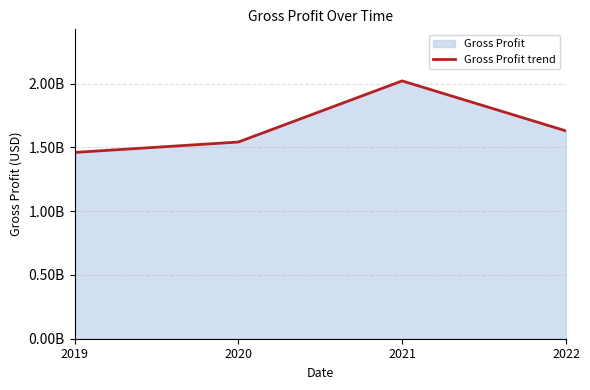

What is the value of the 3rd point from the left?

2022100000